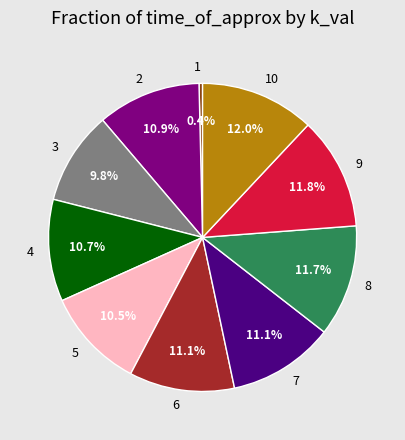

Is there a majority slice in this chart?

No